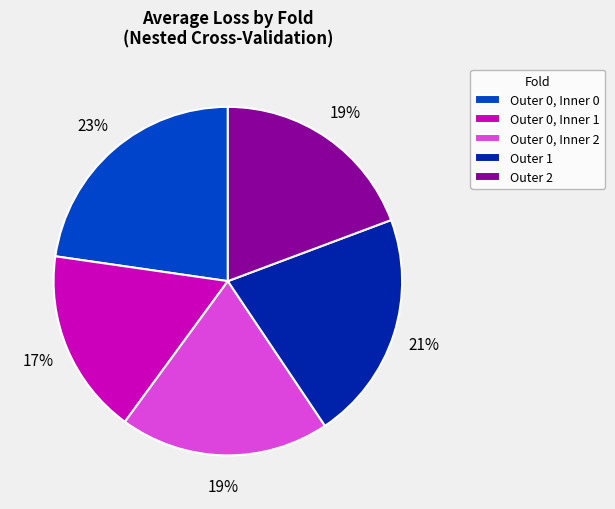

To the nearest percent, what is the difference between the largest and smallest slice percentages?

6%